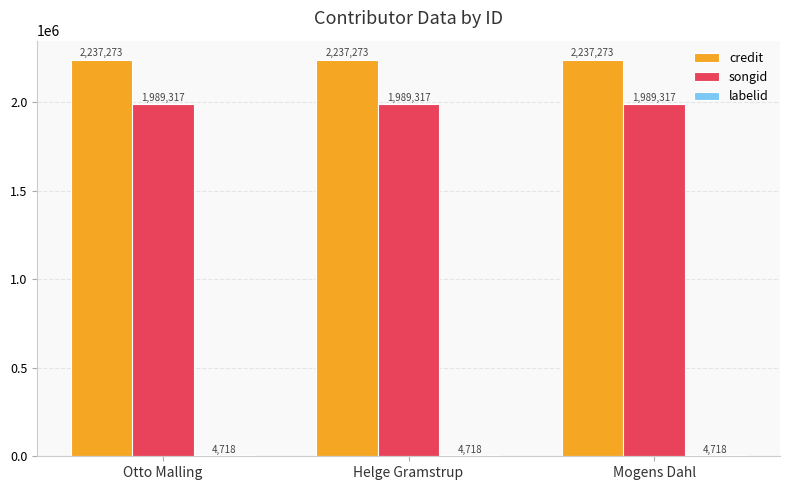

What is the maximum value for songid?

1989317